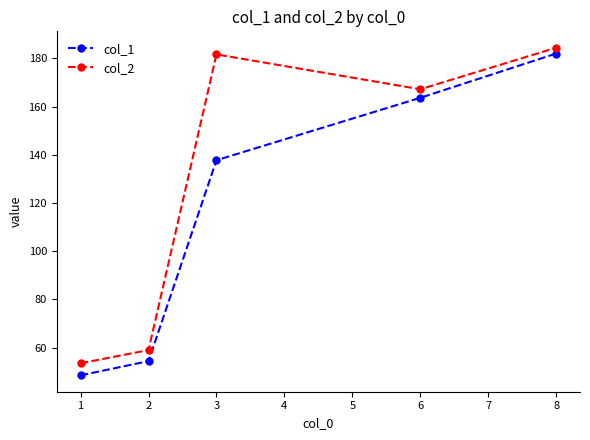

What is the value of the col_2 point at the 2nd from the left?

59.0